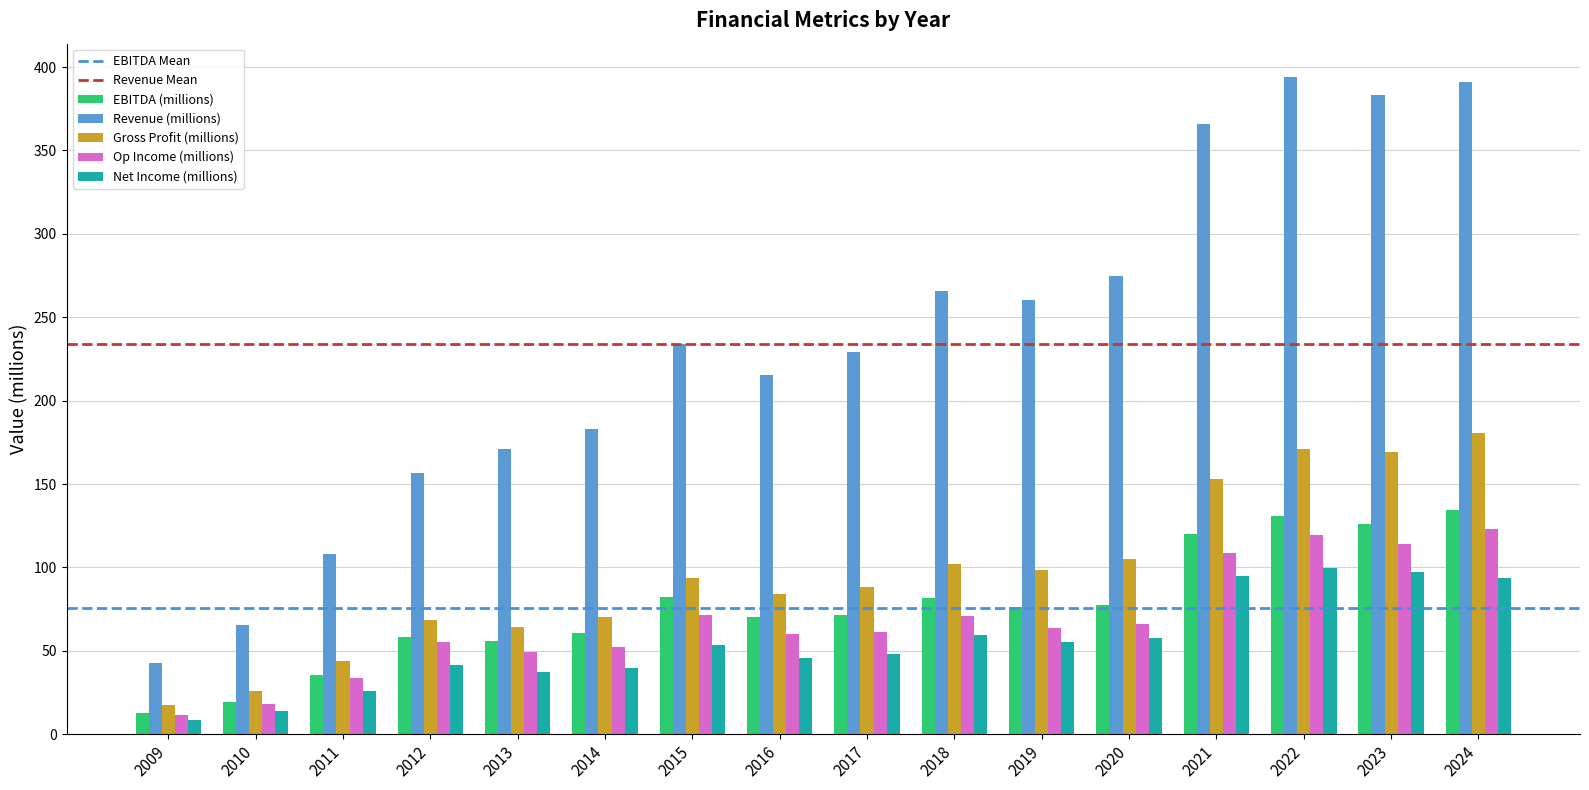

Which series has the largest range (max minus min)?

Revenue (millions)